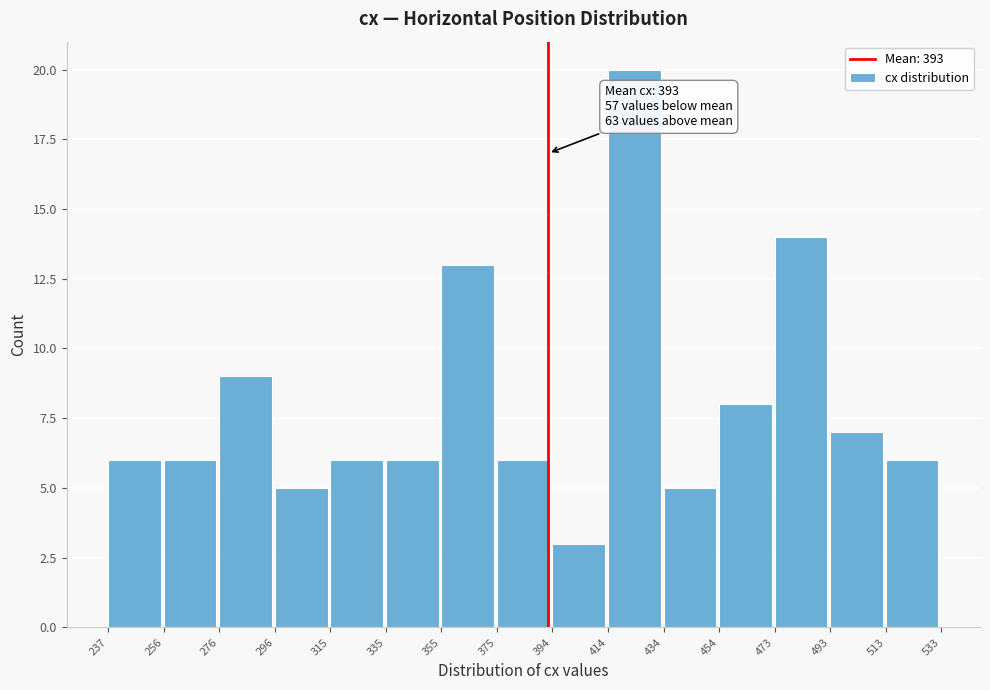

Which range on the x-axis has the tallest bar?

414 to 434